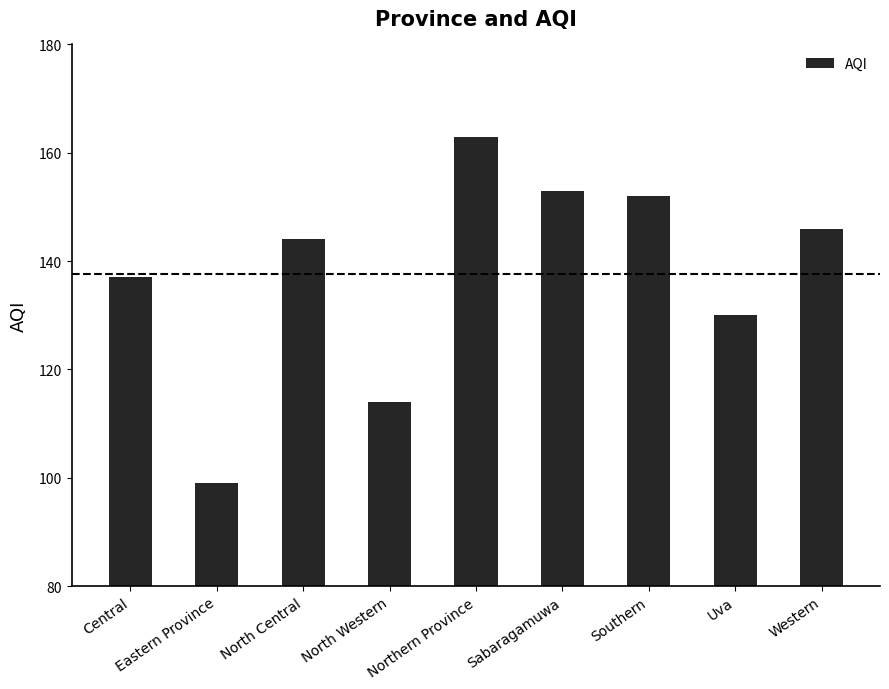

How many data points are less than 144?

4